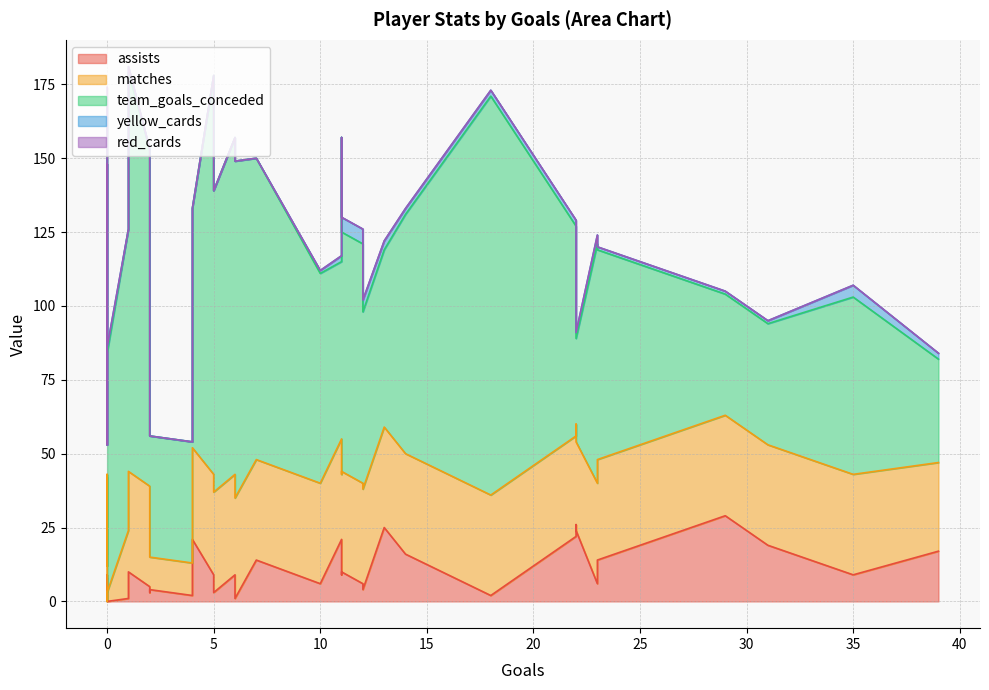

Which series has the widest spread of values?

team_goals_conceded